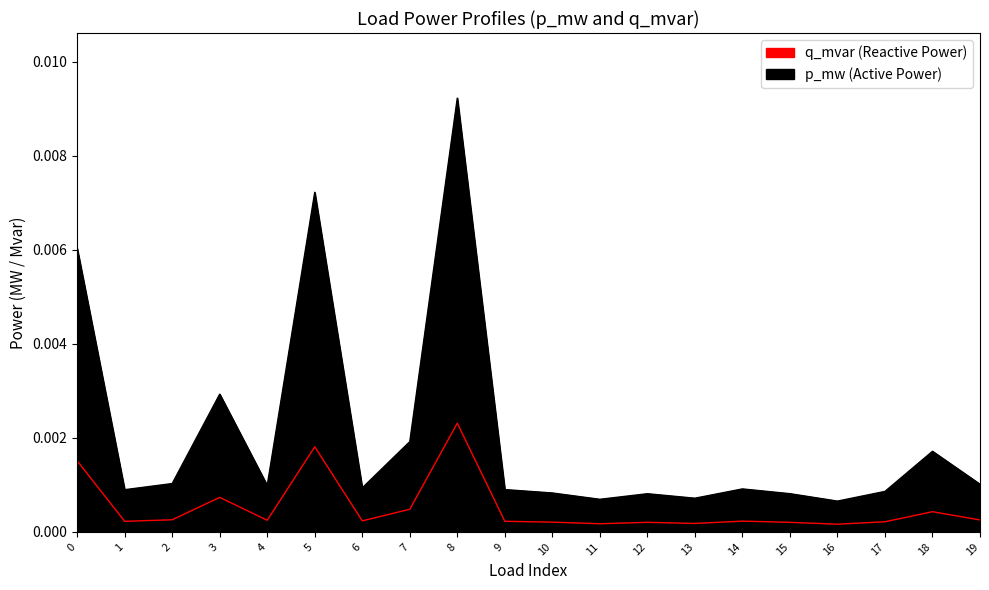

Between 2 and 14, which is larger?

2